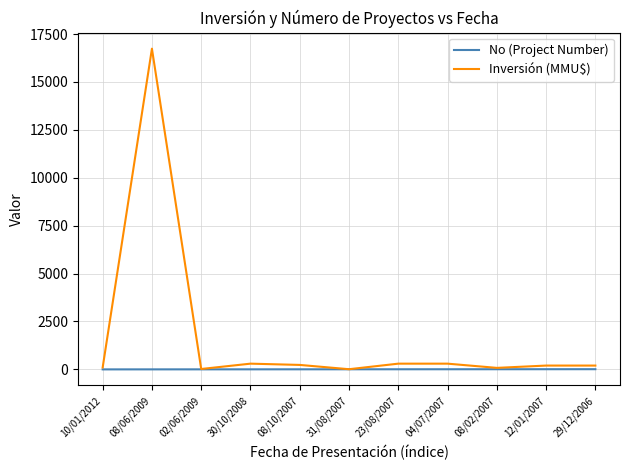

At which category does the chart reach its peak across all series?

08/06/2009